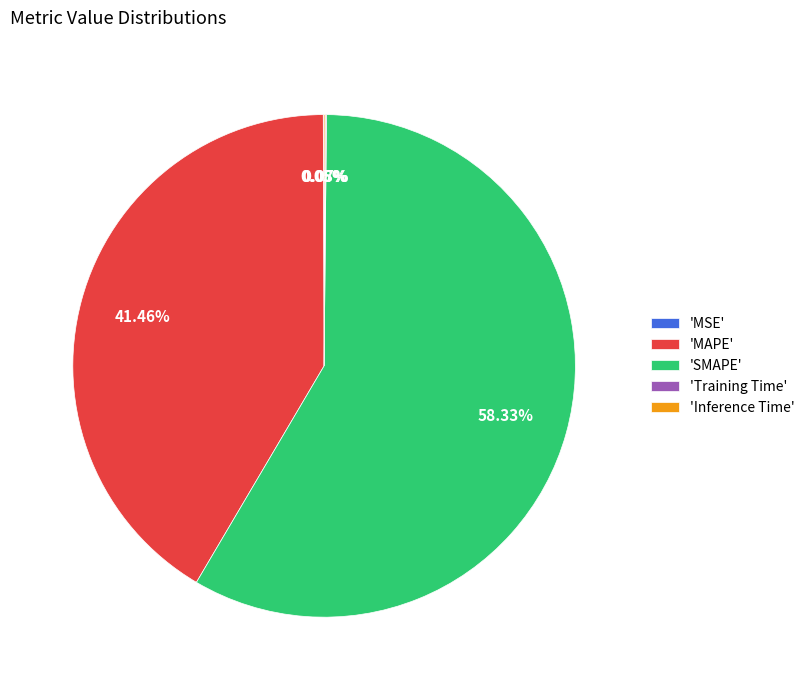

Which slice represents more than half of the pie?

'SMAPE'